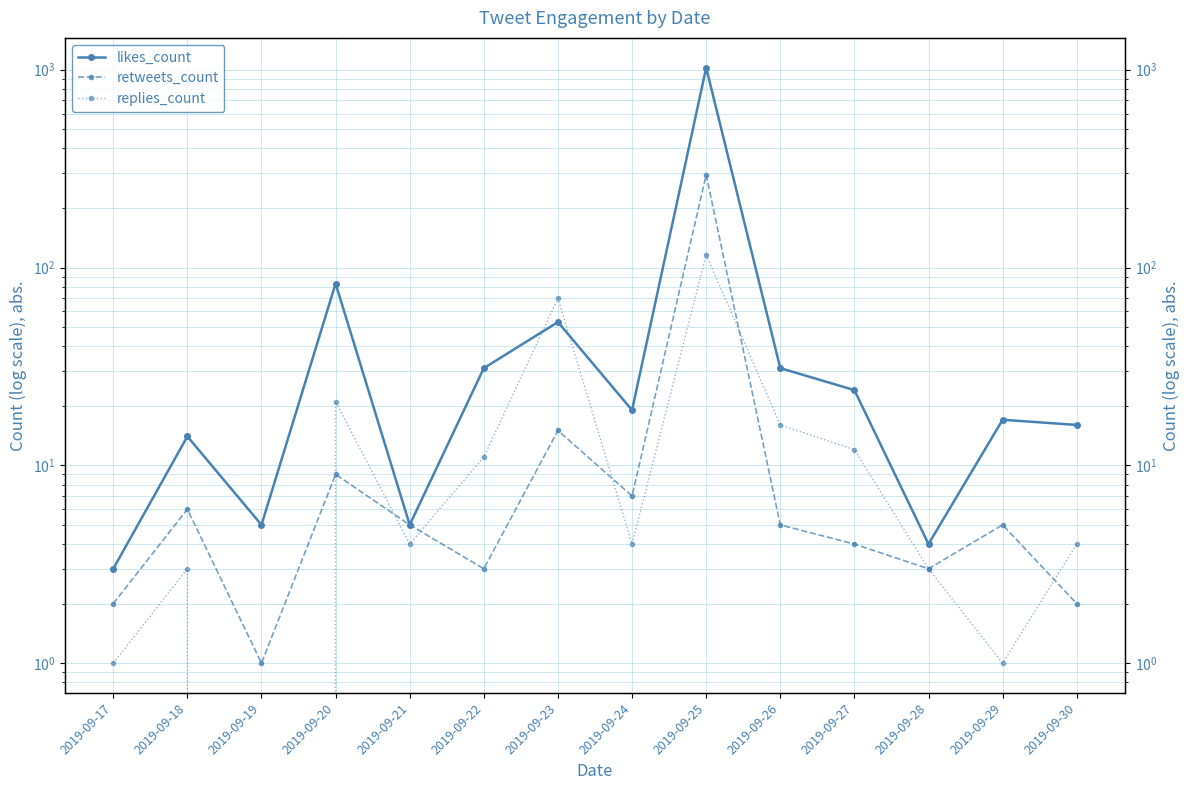

Which category has the lowest value in the replies_count series?

2019-09-19